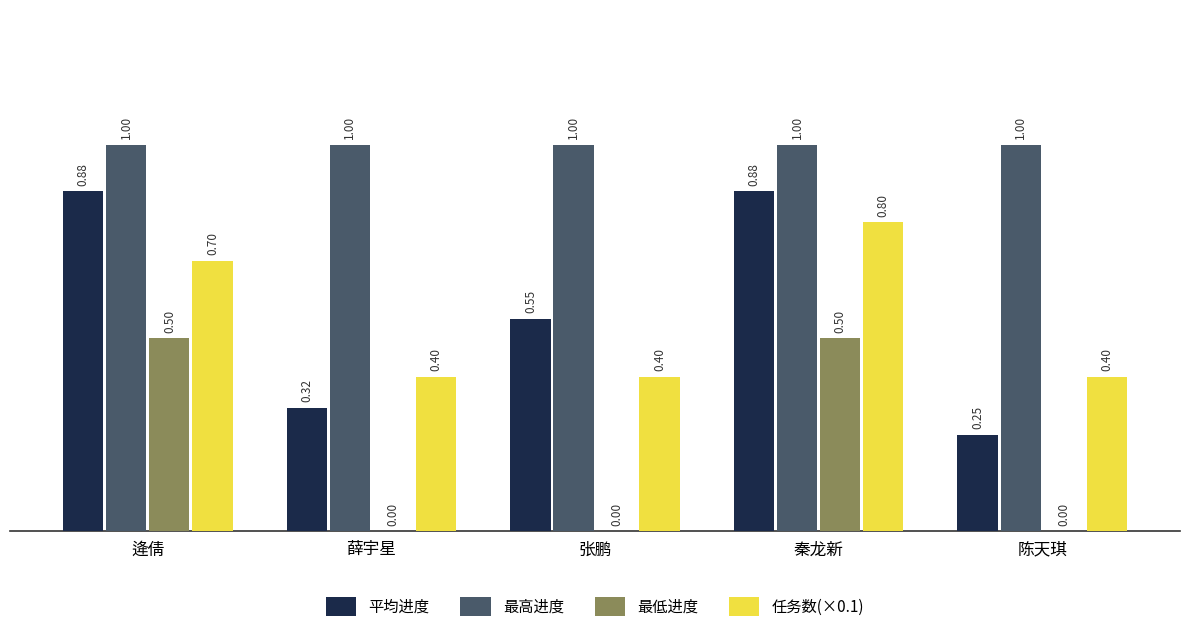

Is the value of 平均进度 at 逄倩 greater than the value of 最低进度 at 陈天琪?

Yes